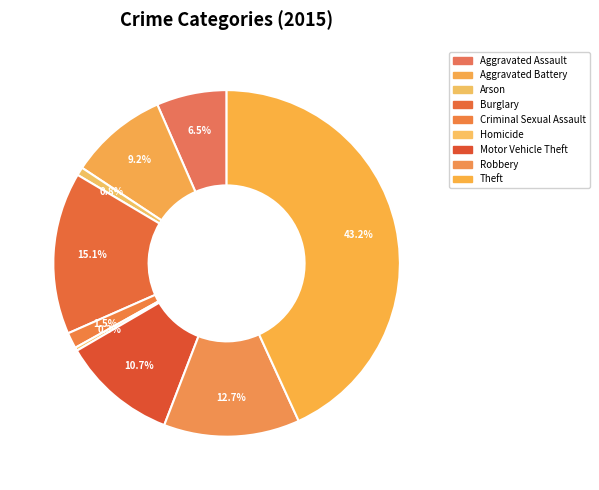

Rank the categories by value from highest to lowest.

Theft, Burglary, Robbery, Motor Vehicle Theft, Aggravated Battery, Aggravated Assault, Criminal Sexual Assault, Arson, Homicide